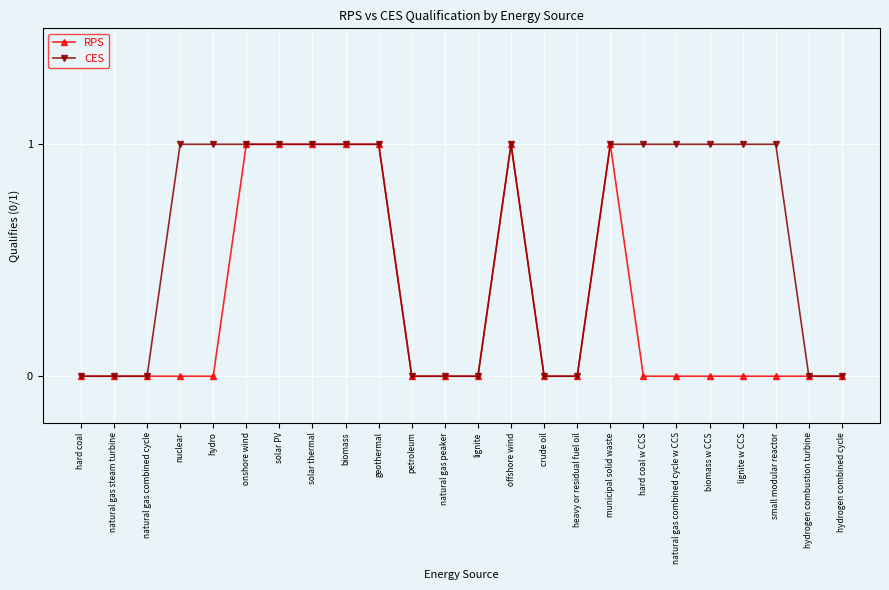

Reading left to right, extract all data points from this chart.

RPS: 0	0	0	0	0	1	1	1	1	1	0	0	0	1	0	0	1	0	0	0	0	0	0	0
CES: 0	0	0	1	1	1	1	1	1	1	0	0	0	1	0	0	1	1	1	1	1	1	0	0